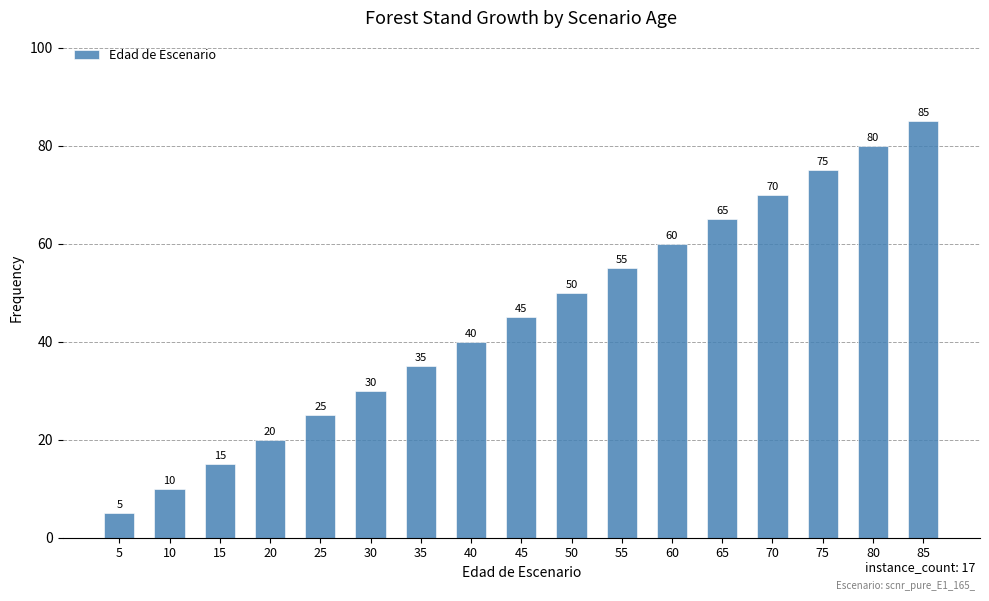

List the labels in order of value, smallest first.

5, 10, 15, 20, 25, 30, 35, 40, 45, 50, 55, 60, 65, 70, 75, 80, 85